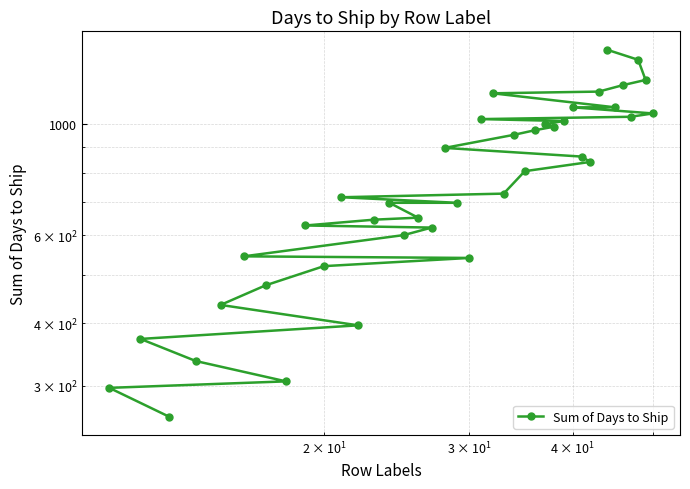

What is the sum of all values?

31536